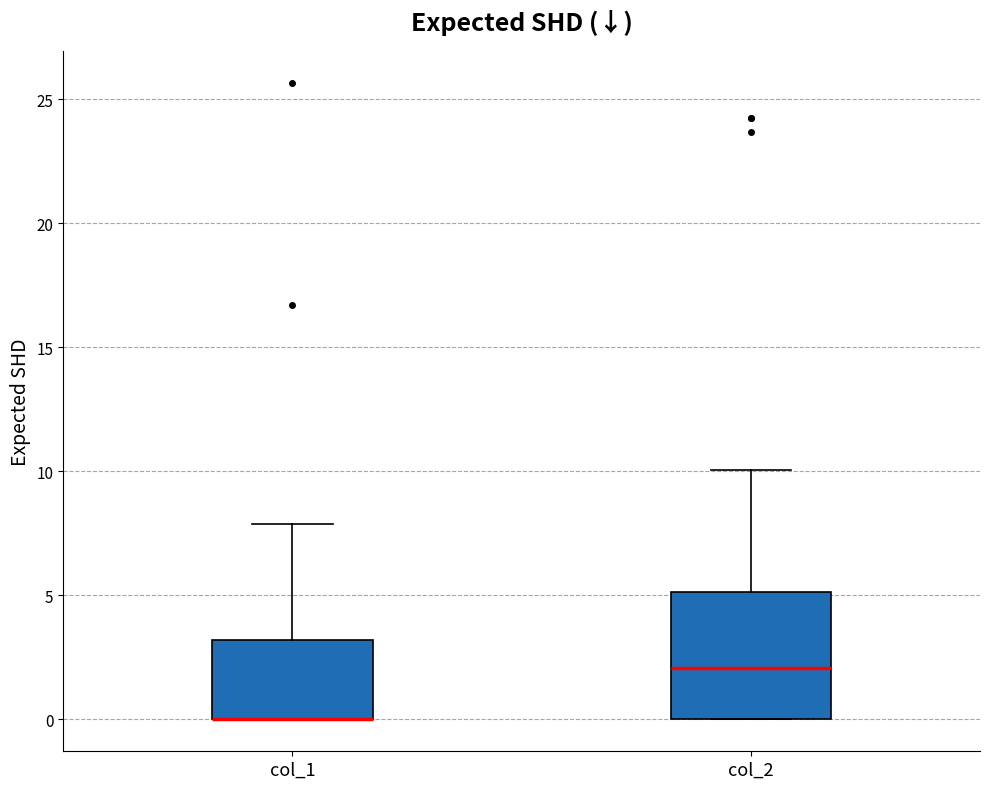

Comparing the boxes themselves (not the whiskers), which one is the tallest?

col_2